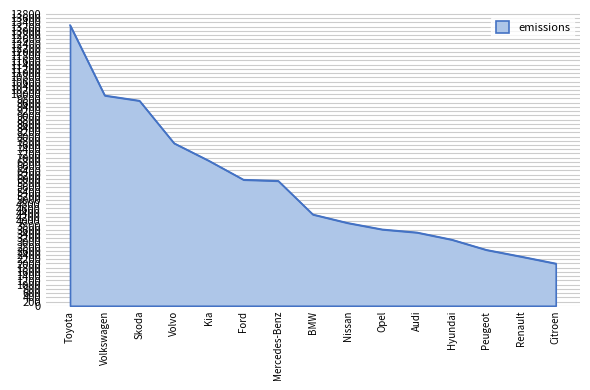

The value at Peugeot is 2643. True or false?

True